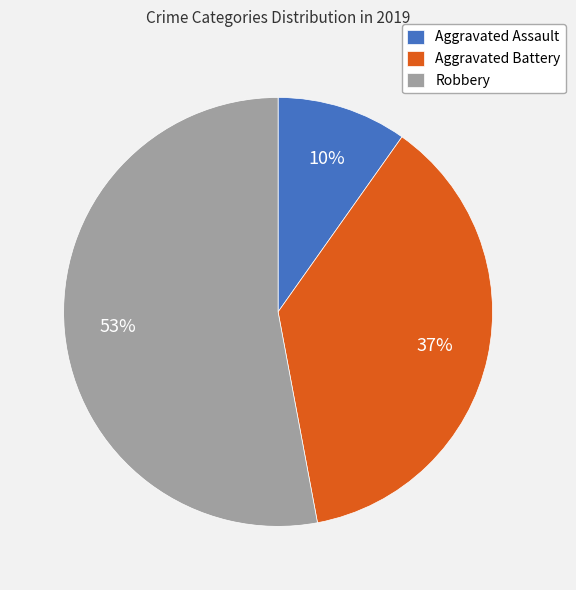

To the nearest percent, what is the difference between the Aggravated Battery and Robbery slice percentages?

16%